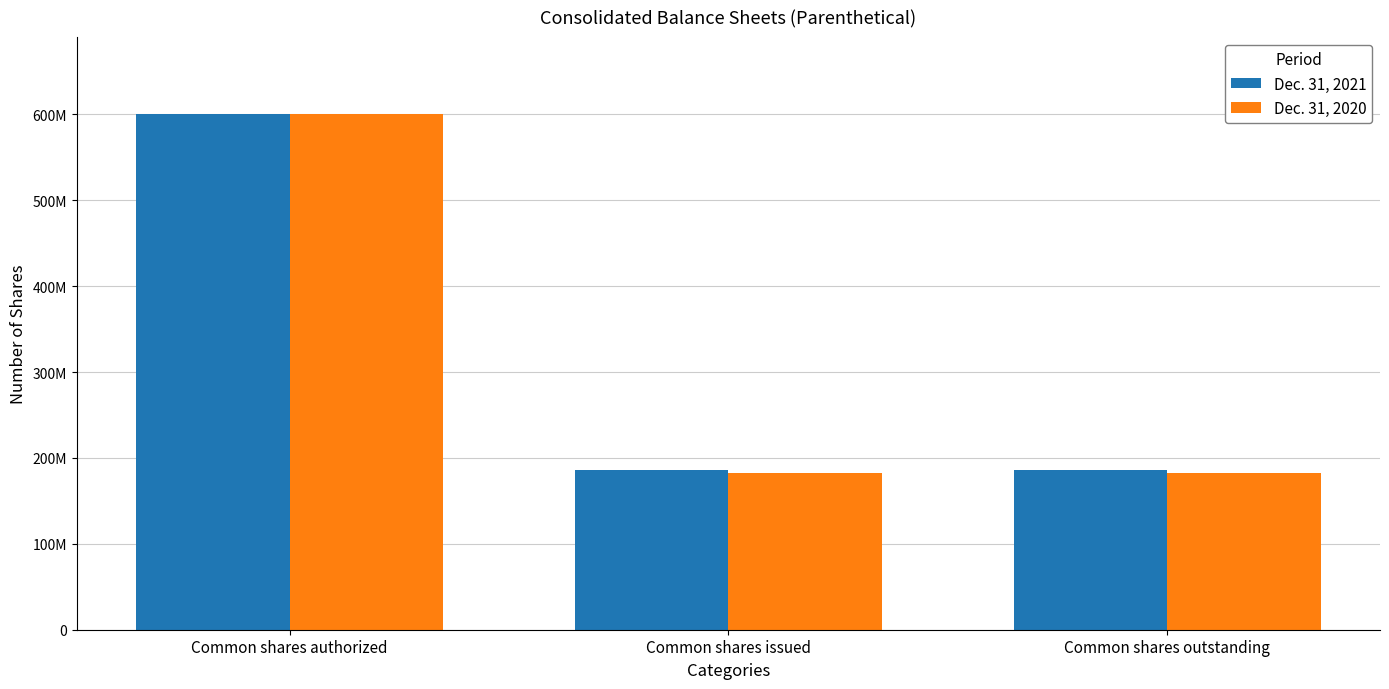

What is the lowest value of the Dec. 31, 2020 series?

182230631